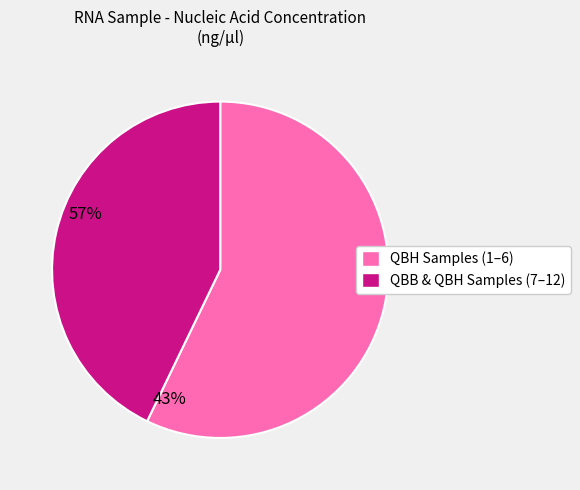

What is the largest slice in the pie chart?

QBH Samples (1–6)